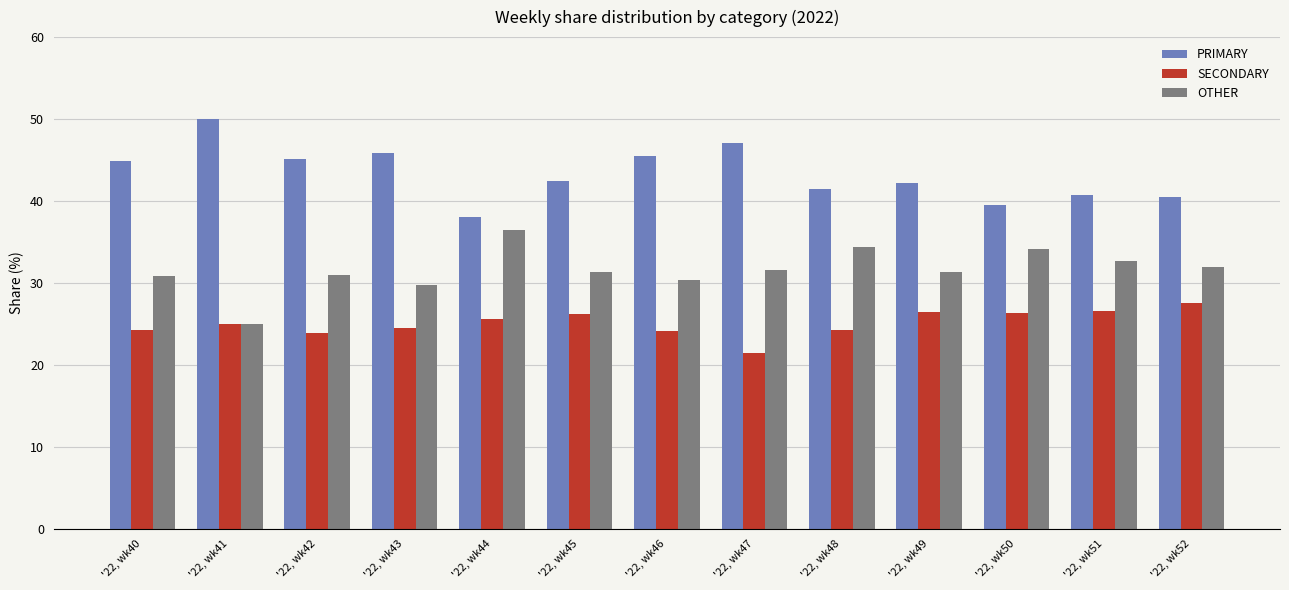

Are the bars grouped side by side (vs. stacked)?

Yes